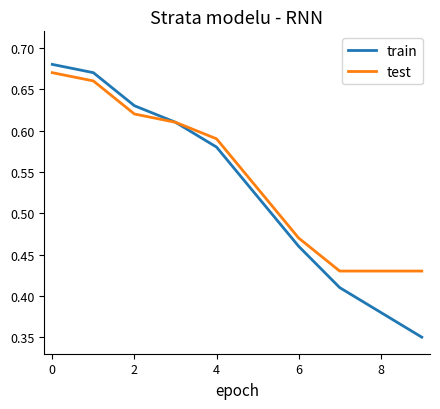

What are all the series names shown in the legend?

train, test